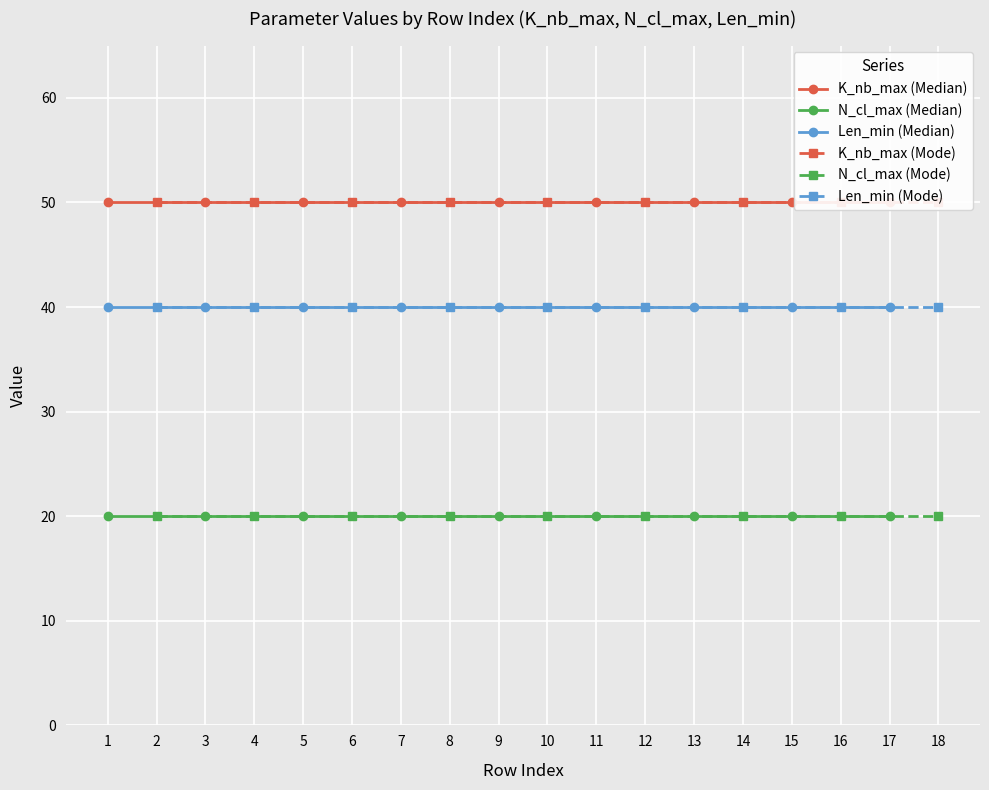

Is it true that N_cl_max (Median) equals 33 at 5?

False